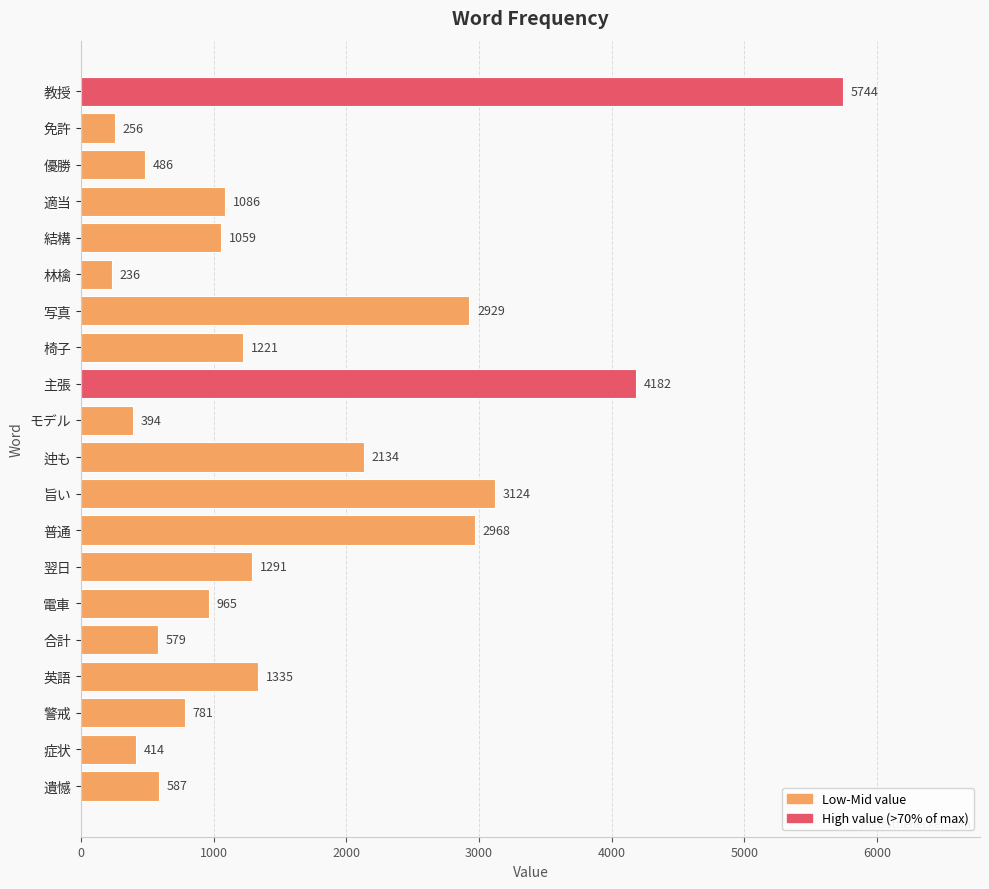

List the labels in order of value, largest first.

教授, 主張, 旨い, 普通, 写真, 迚も, 英語, 翌日, 椅子, 適当, 結構, 電車, 警戒, 遺憾, 合計, 優勝, 症状, モデル, 免許, 林檎